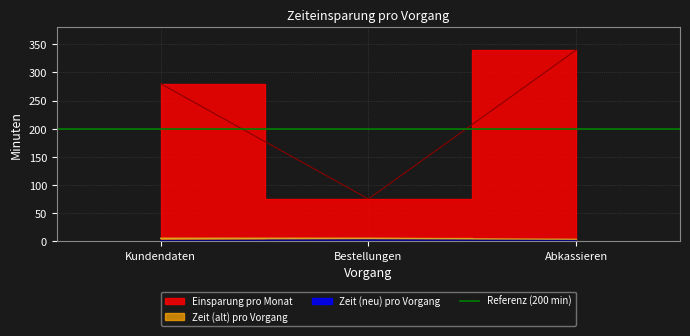

The value of Zeit (alt) pro Vorgang at Abkassieren is 4. True or false?

False